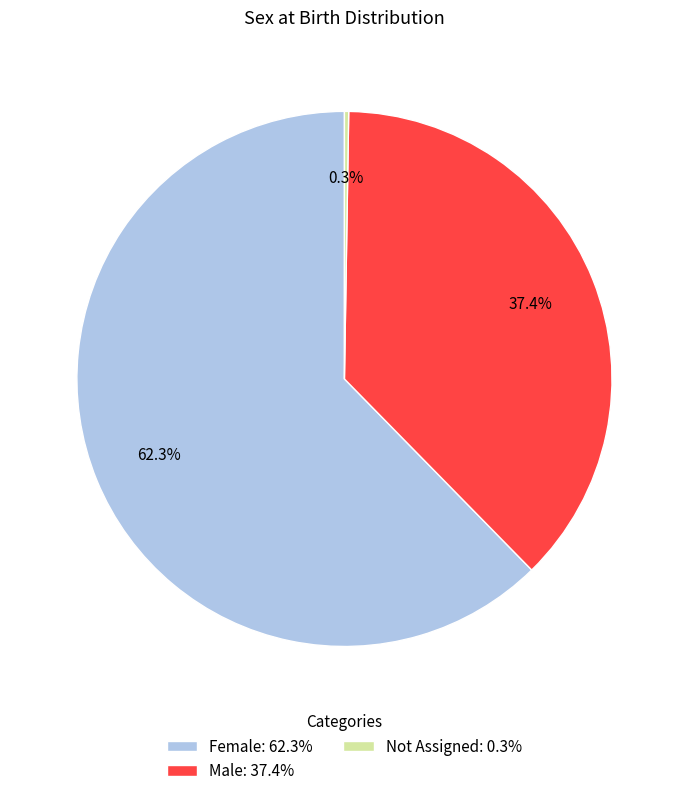

Is there any slice that represents more than half of the pie?

Yes